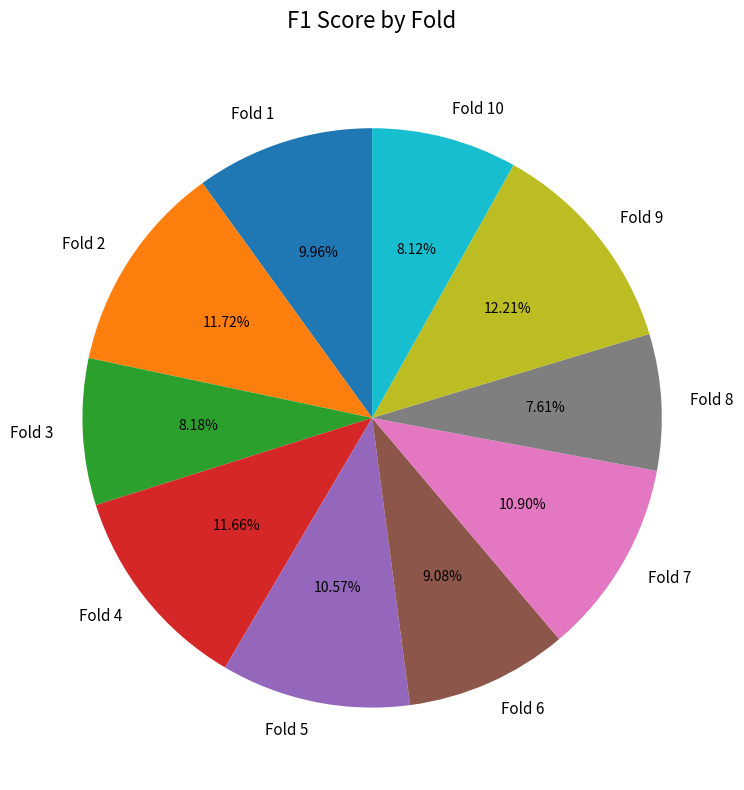

Is there a majority slice in this chart?

No